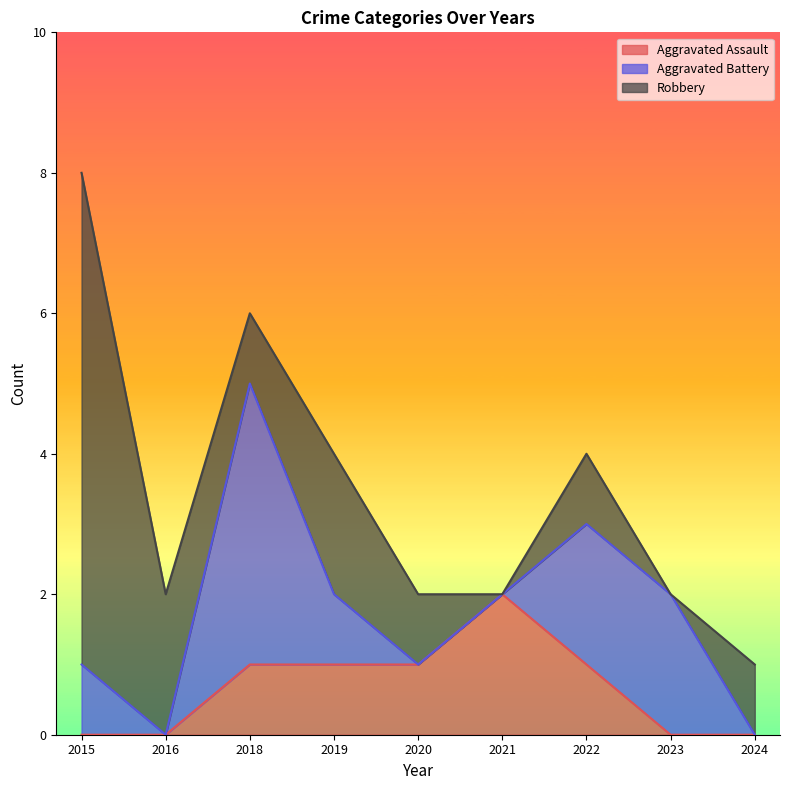

At which category is the sum across all series the highest?

2015